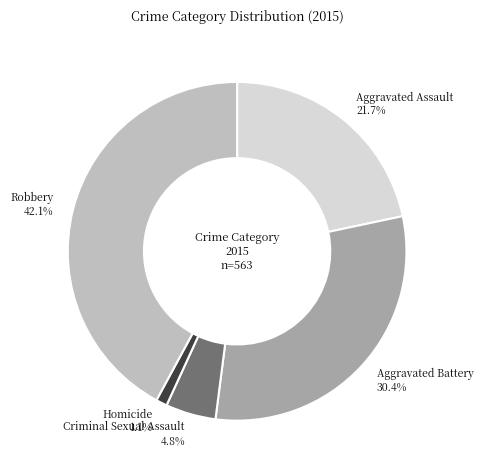

Which slice is the smallest?

Homicide